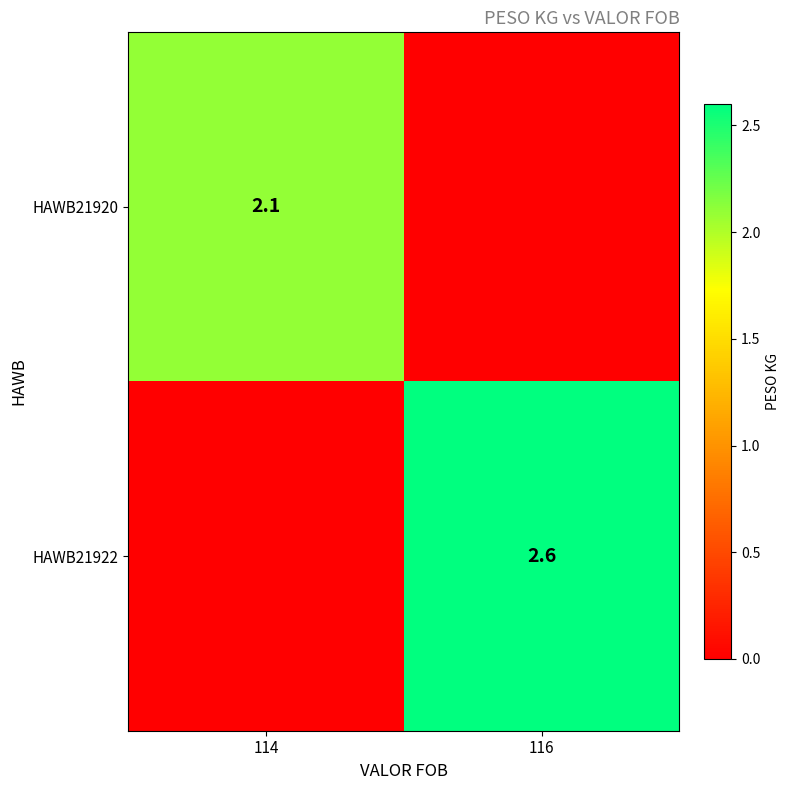

The HAWB21922 series shows 2.6 at 116. True or false?

True